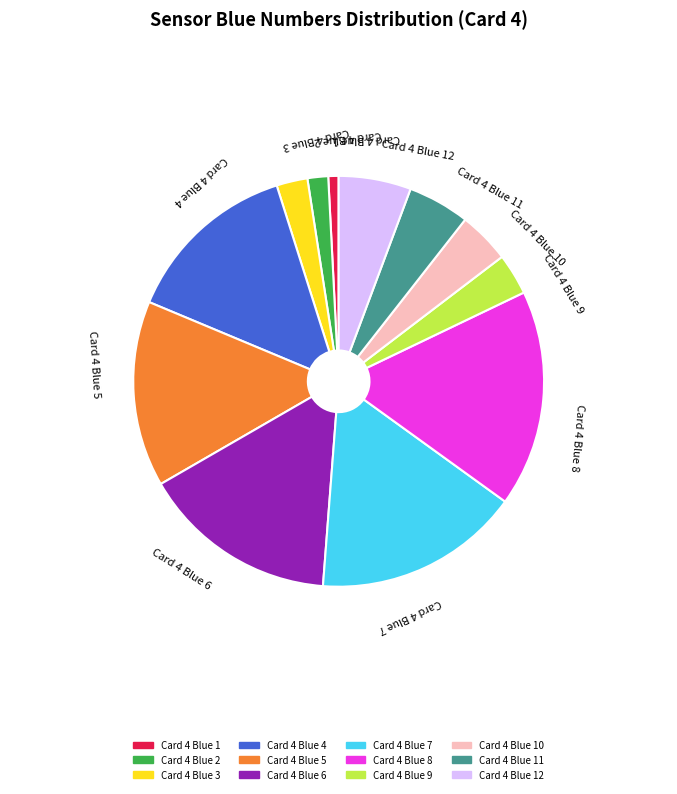

Which category has the smallest portion of the pie?

Card 4 Blue 1